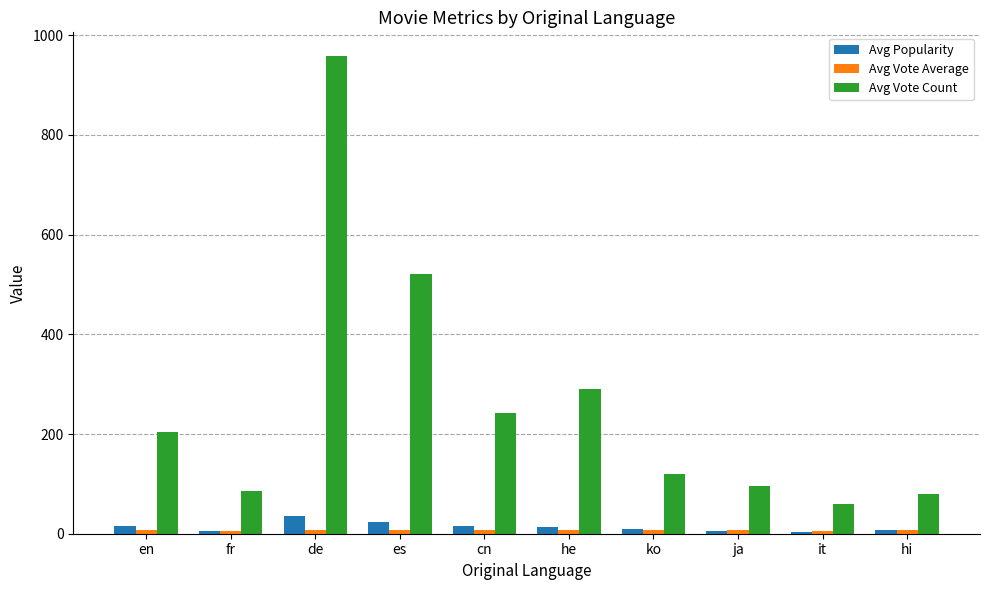

What is the sum of all Avg Vote Count values?

2656.4